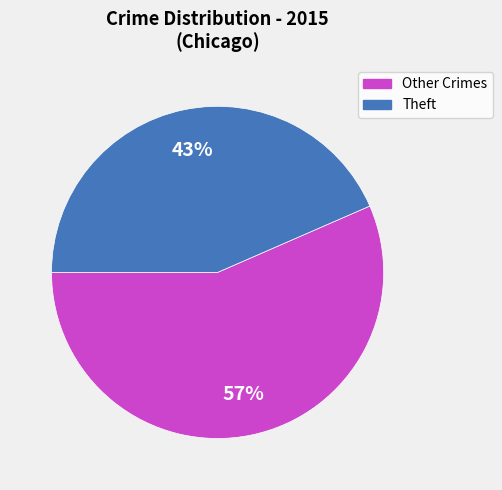

To the nearest percent, what is the average slice percentage?

50%